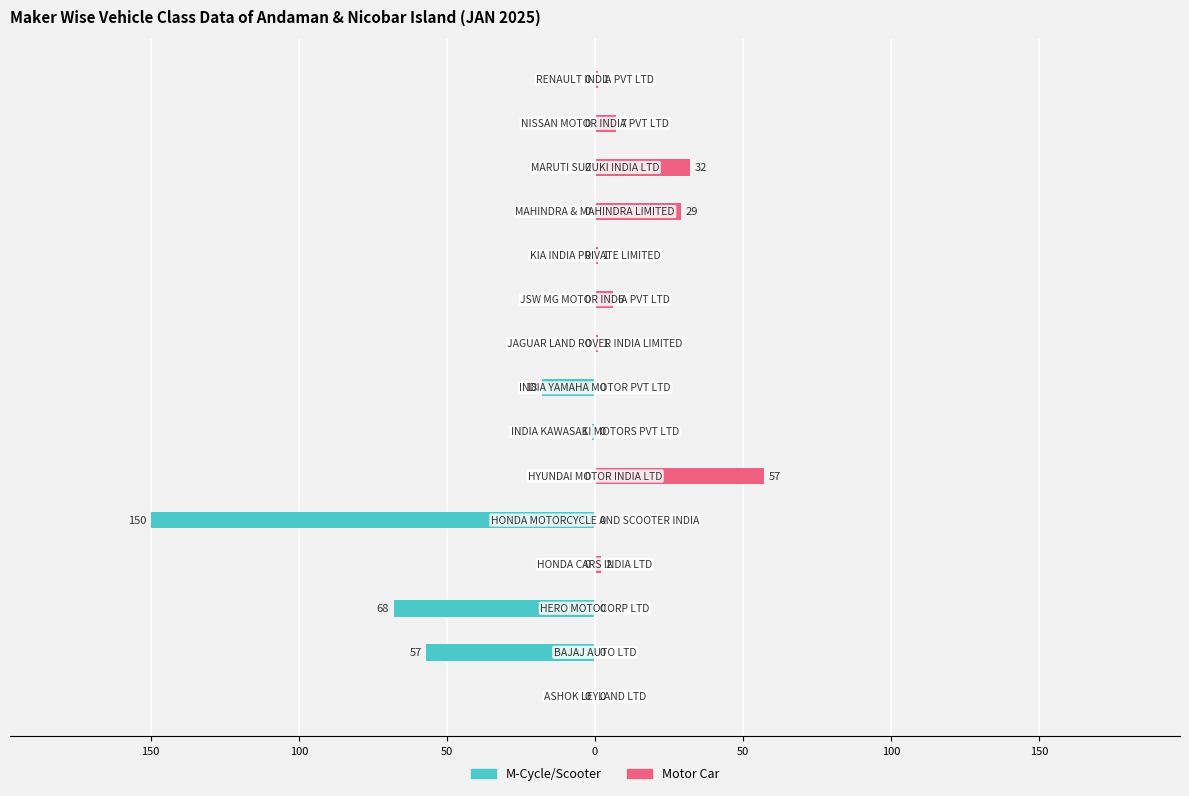

Is the value of Motor Car at 50 greater than the value of M-Cycle/Scooter at 0?

Yes